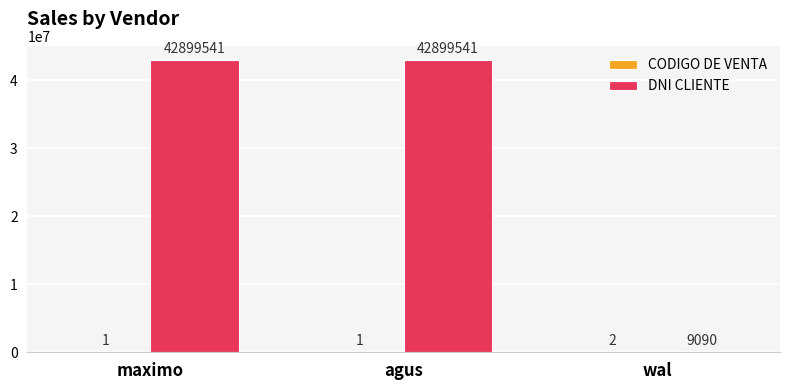

At which label is DNI CLIENTE closest to 21454315?

wal